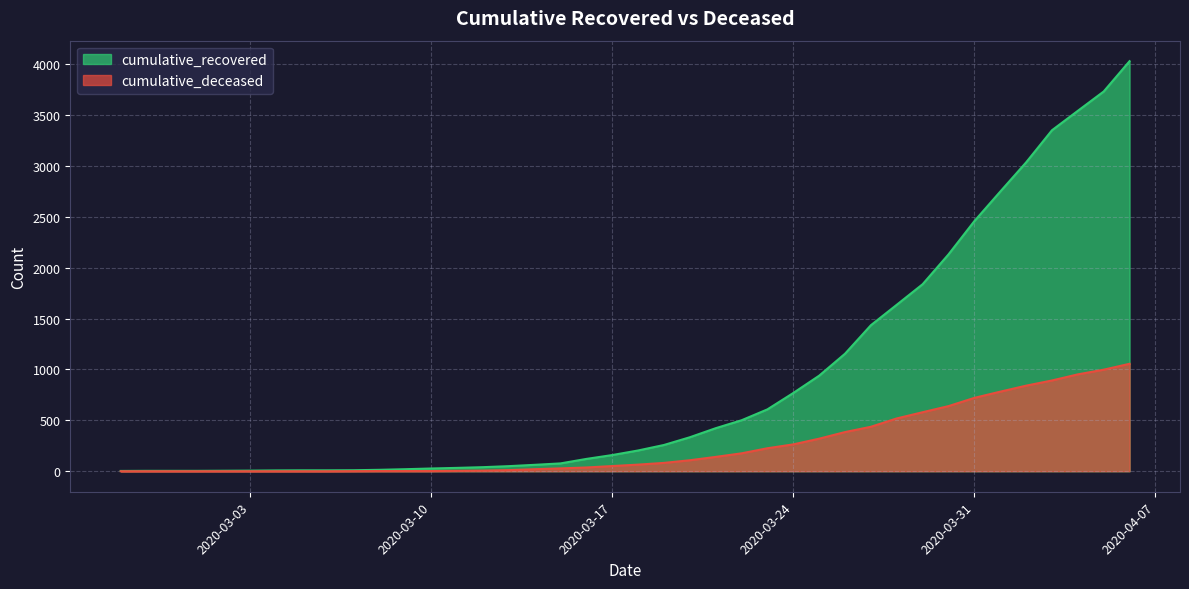

Which series has the largest total across all categories?

cumulative_recovered